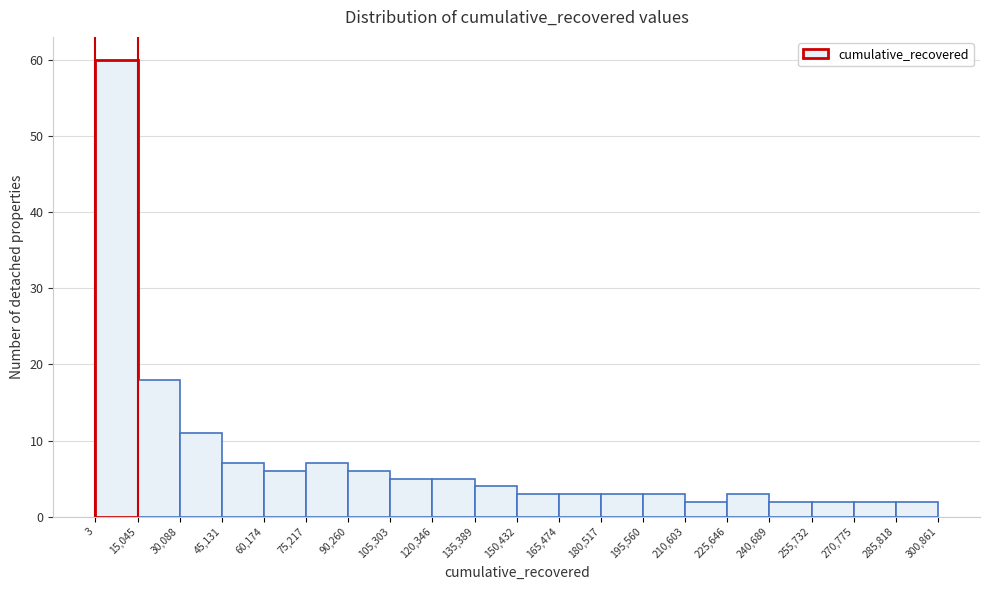

Over which range of the x-axis is the bar tallest?

3 to 15,045